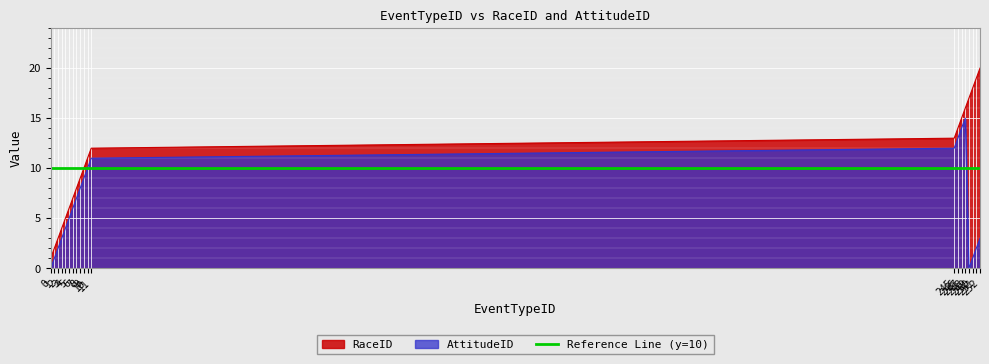

True or false: AttitudeID and RaceID intersect in this chart.

False